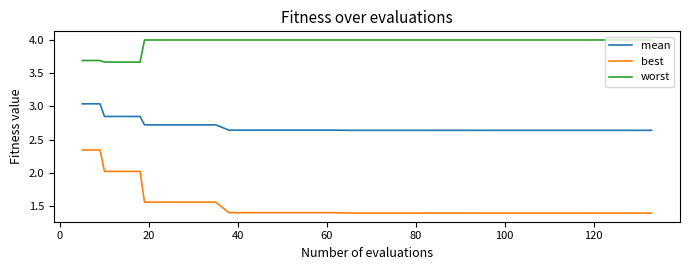

Count the number of categories in the chart.

40